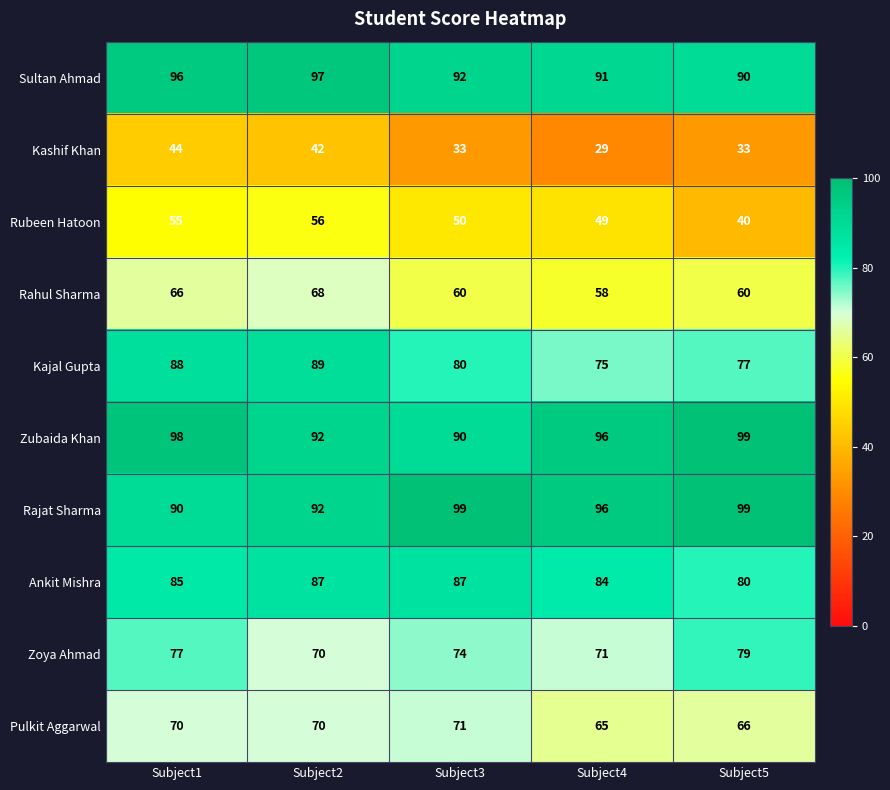

Which series has the largest total across all categories?

Rajat Sharma